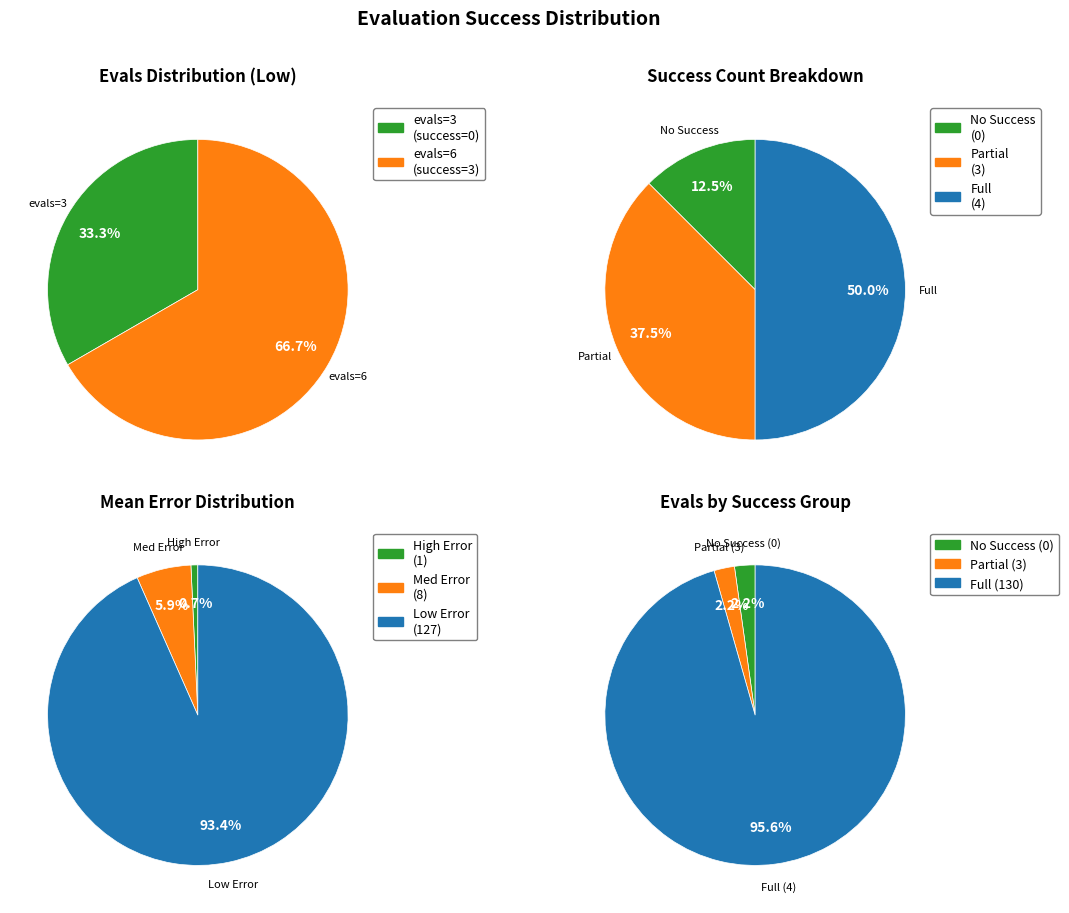

How much of the chart is everything except 2?

100.0%